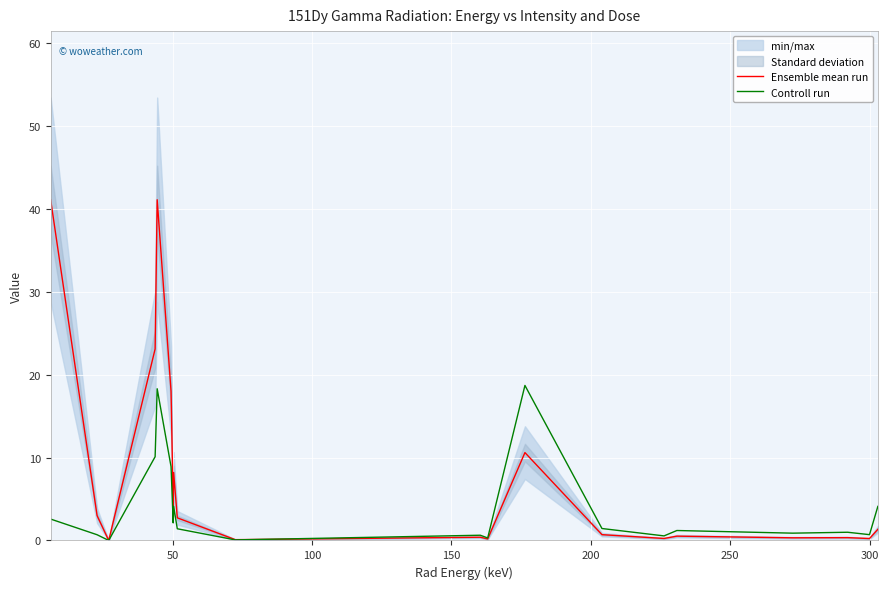

How many interior local peaks does the Controll run series have?

6